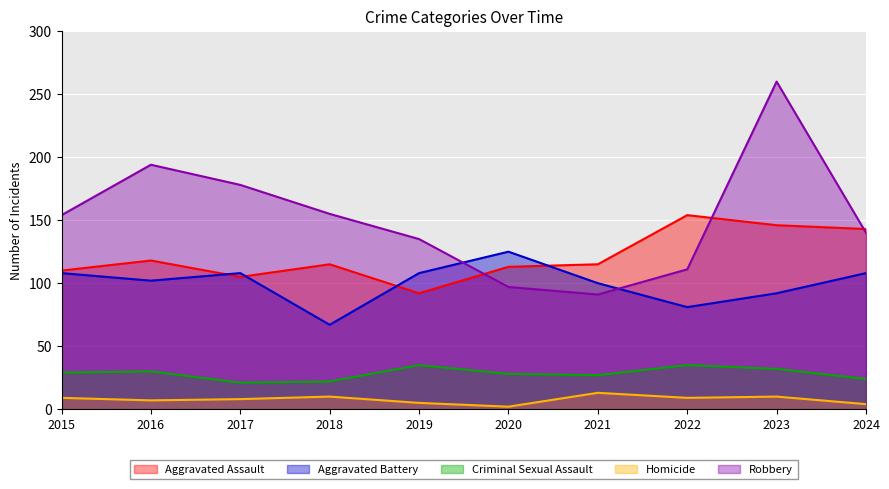

How many lines are shown in the chart?

5